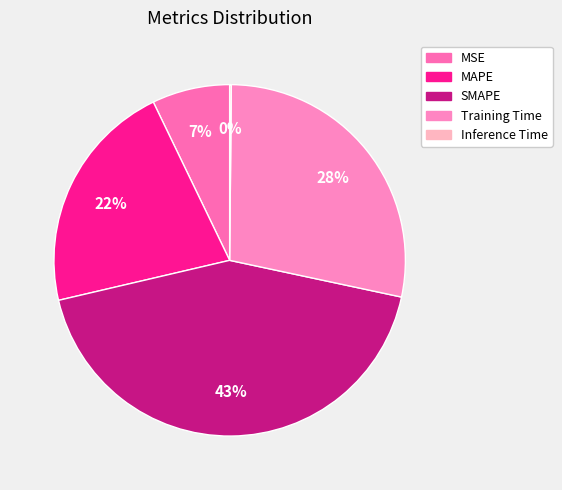

What percentage do MAPE and Inference Time together represent?

21.7%